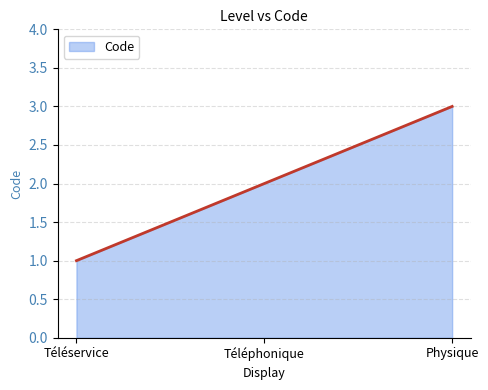

Does the chart display data point markers on the line(s)?

No